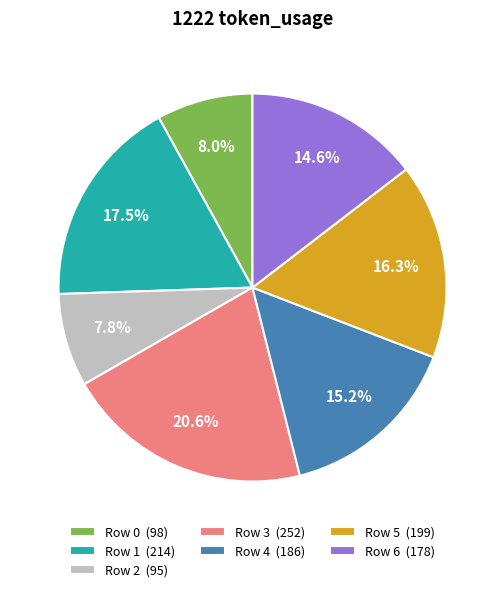

Count the number of slices in the pie.

7